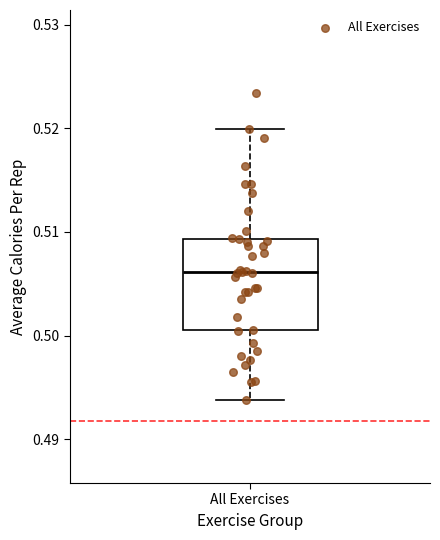

Read this box plot against the y-axis: the position of the median line, the range covered by the box, and the ends of both whiskers. The values are not printed on the chart, so give them approximately, as read against the axis.

median 0.506, box 0.501 to 0.509, whiskers 0.494 to 0.520